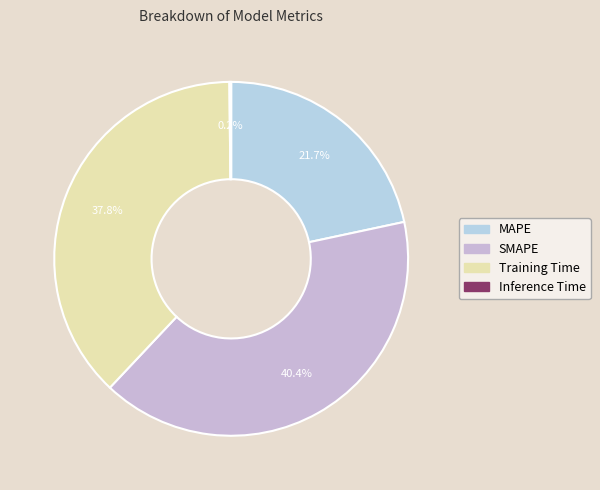

What is the ratio of the value at SMAPE to the value at Training Time?

1.1